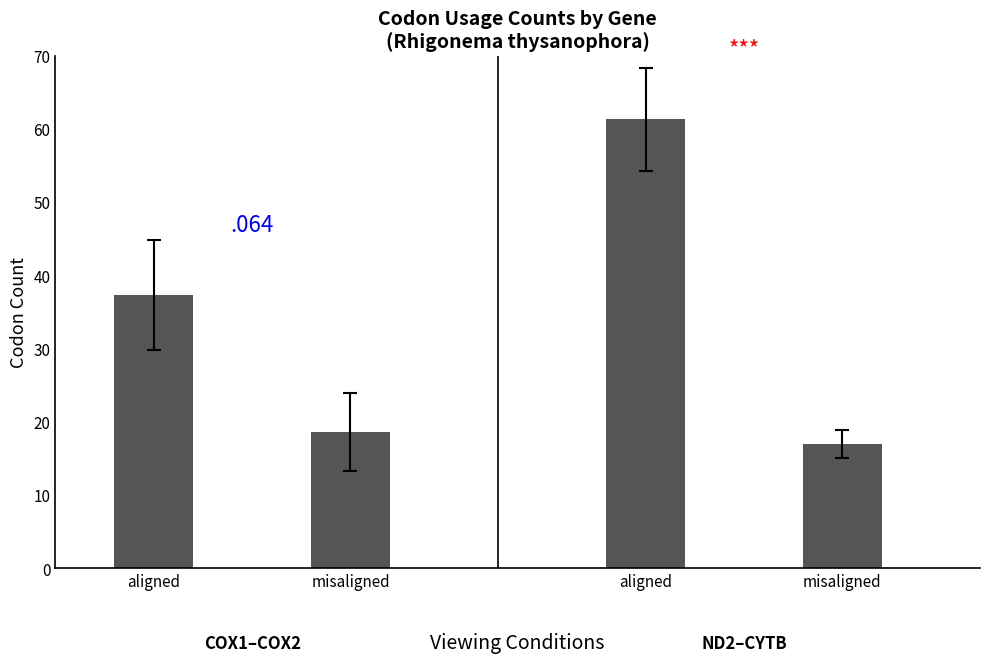

Which has a higher value, ND2 or COX2?

ND2